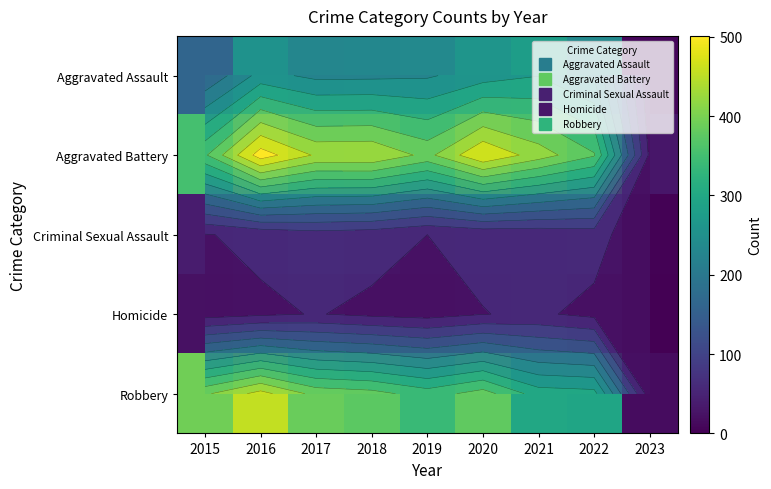

What is the spread (max minus min) of values at 2021?

374